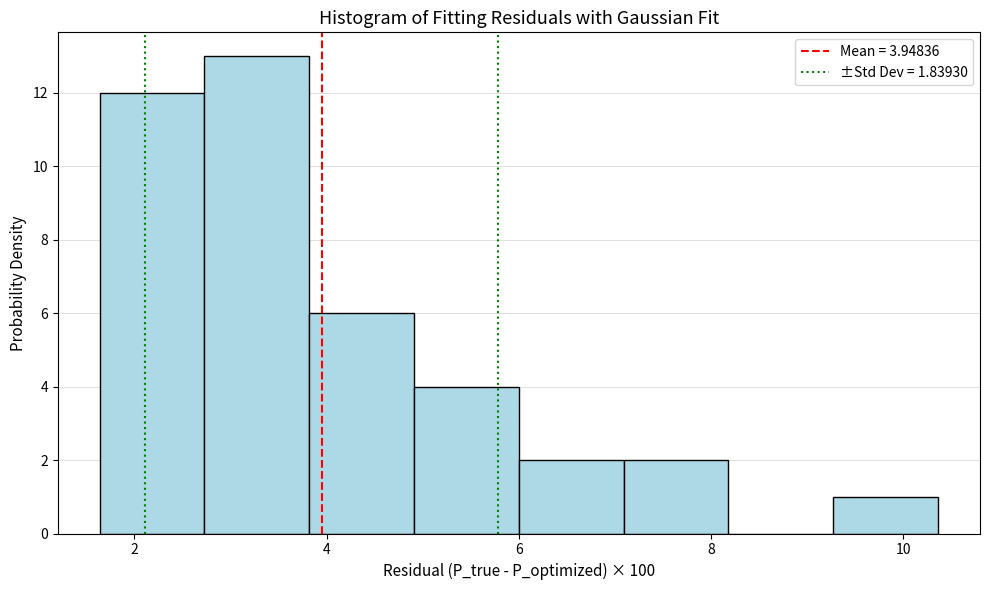

What is the height of the bar covering 5.0 to 6.0 on the x-axis? Neither the bar edges nor the heights are printed on the chart, so give them approximately, as read against the axes.

4